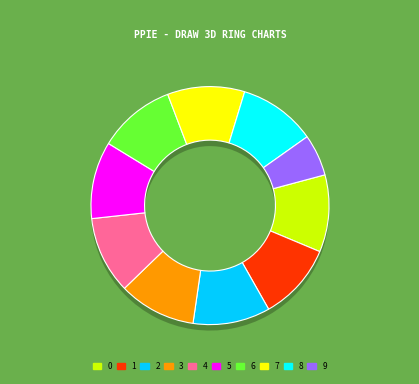

Is 6 the majority of the pie?

No